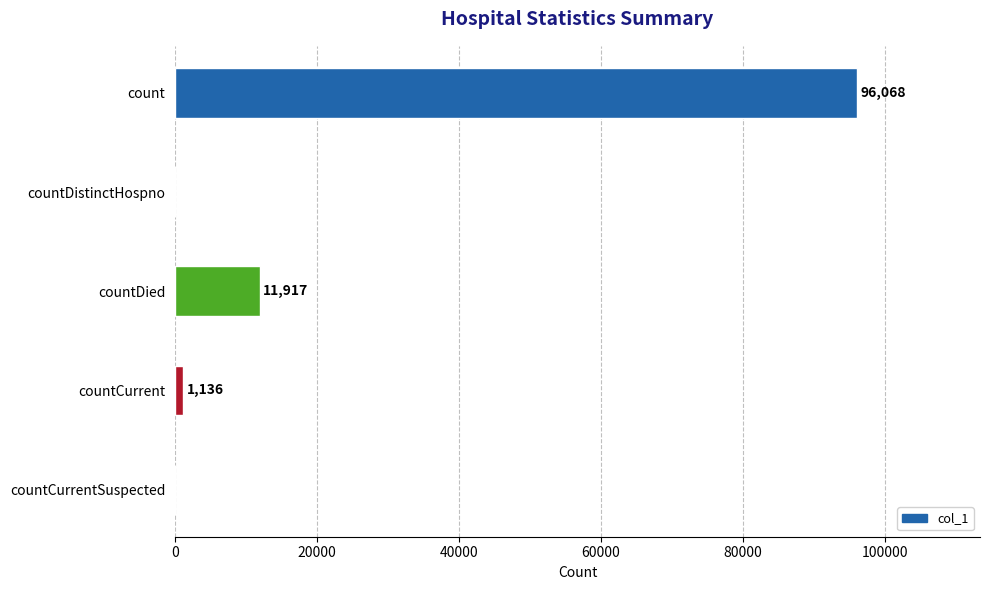

Between countDied and countCurrent, which is larger?

countDied